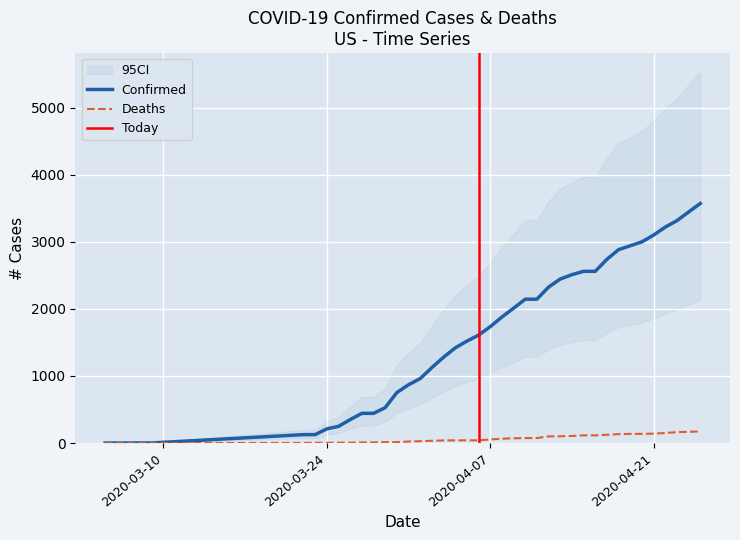

How many lines are shown in the chart?

2